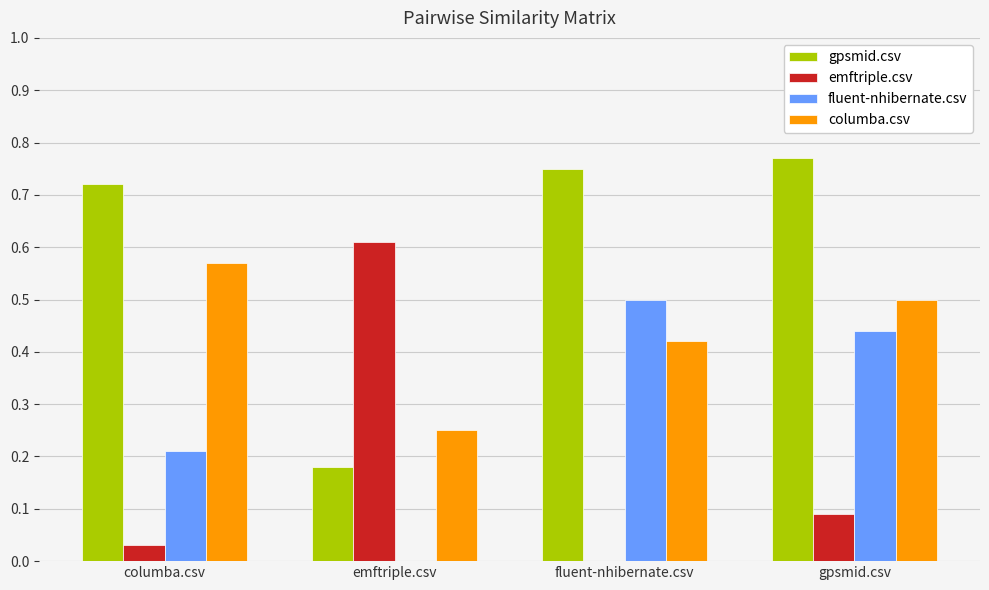

The value of gpsmid.csv at gpsmid.csv is 0.2. True or false?

False